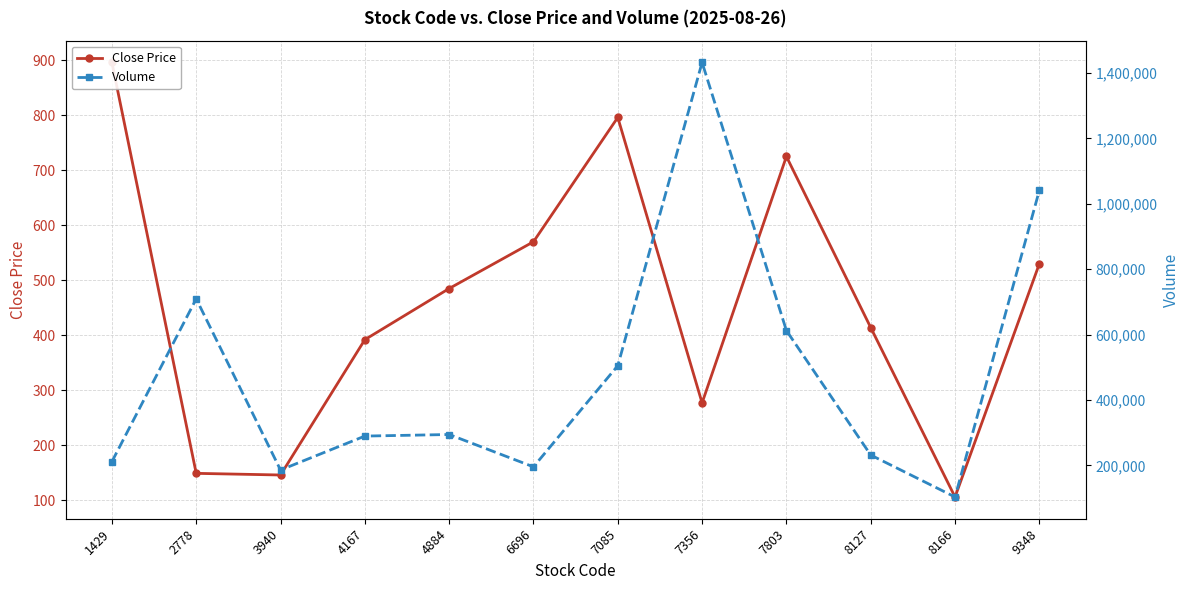

True or false: Close Price and Volume cross at least once.

False